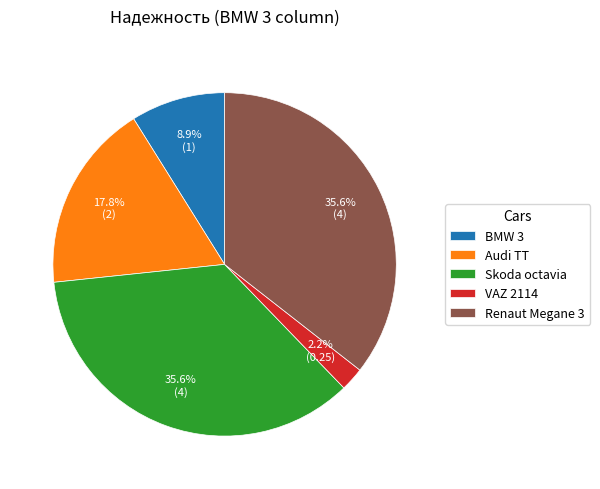

To the nearest percent, what is the difference between the largest and smallest slice percentages?

33%